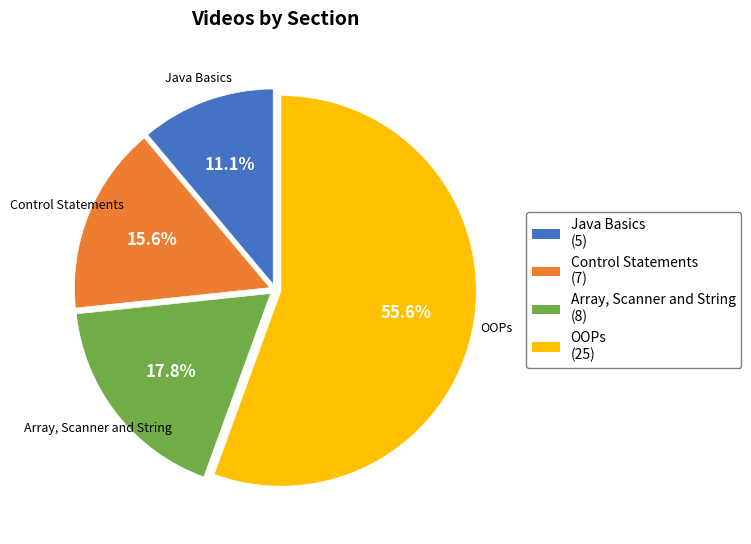

Which category has the biggest portion of the pie?

OOPs